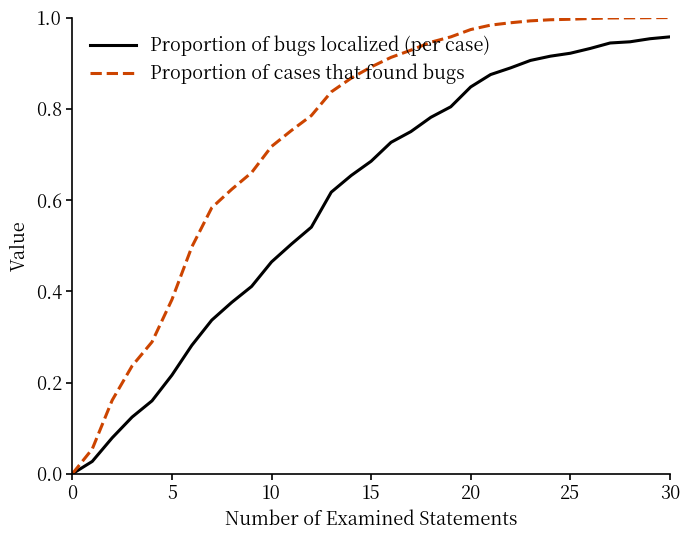

Which series has the largest total across all categories?

Proportion of cases that found bugs